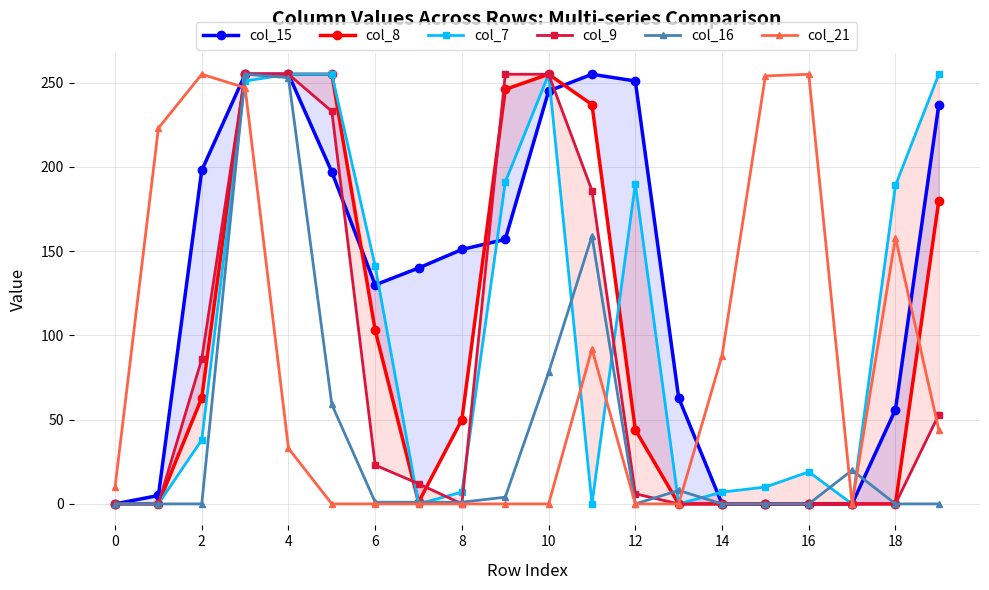

Which series ends up on top after the final intersection of col_8 and col_16?

col_16